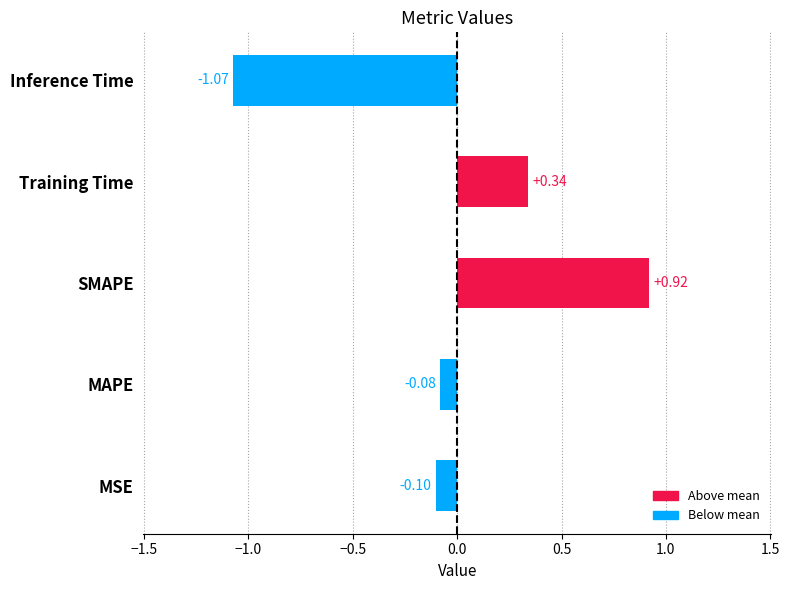

How many bars are there in total?

5